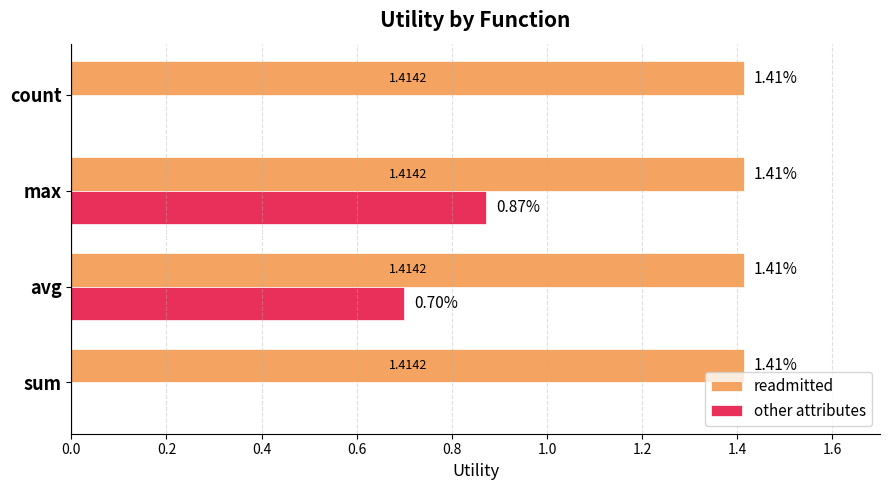

Which series changed the most between sum and avg?

other attributes